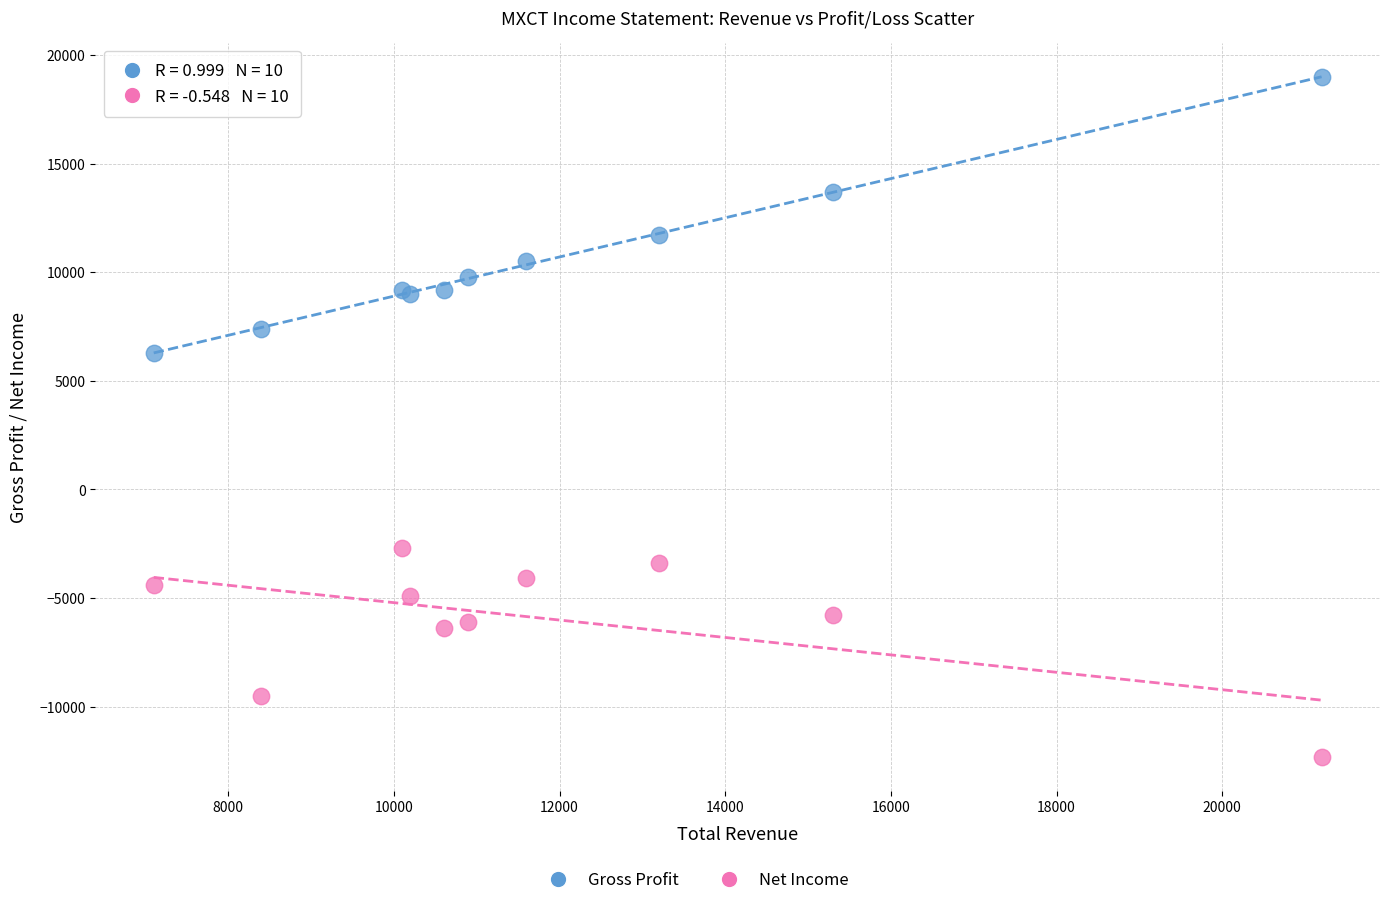

Which series contains the highest Y value?

Gross Profit